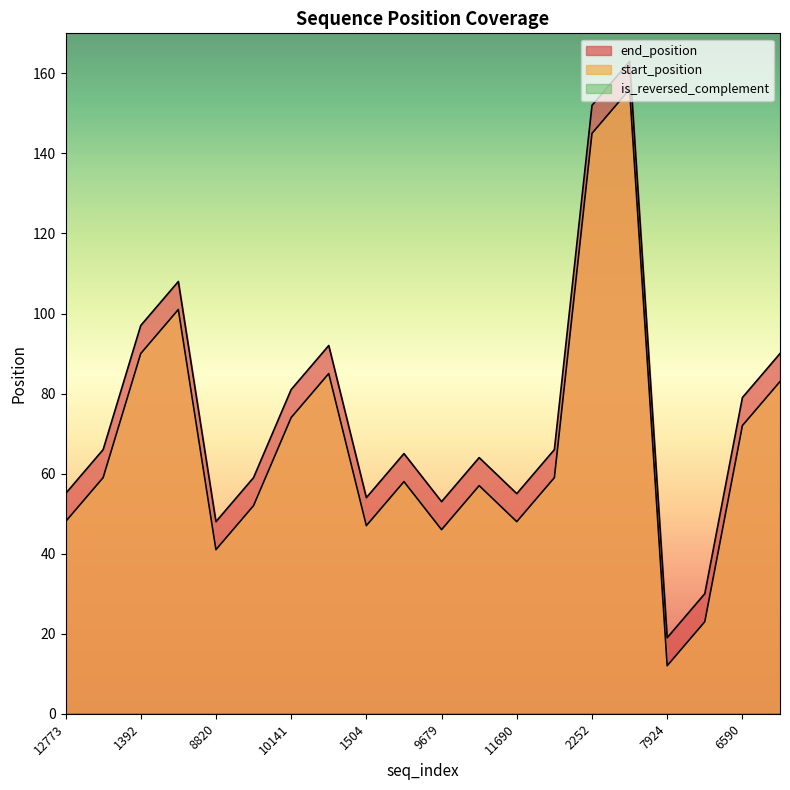

Is it true that end_position equals 55 at 10141?

False